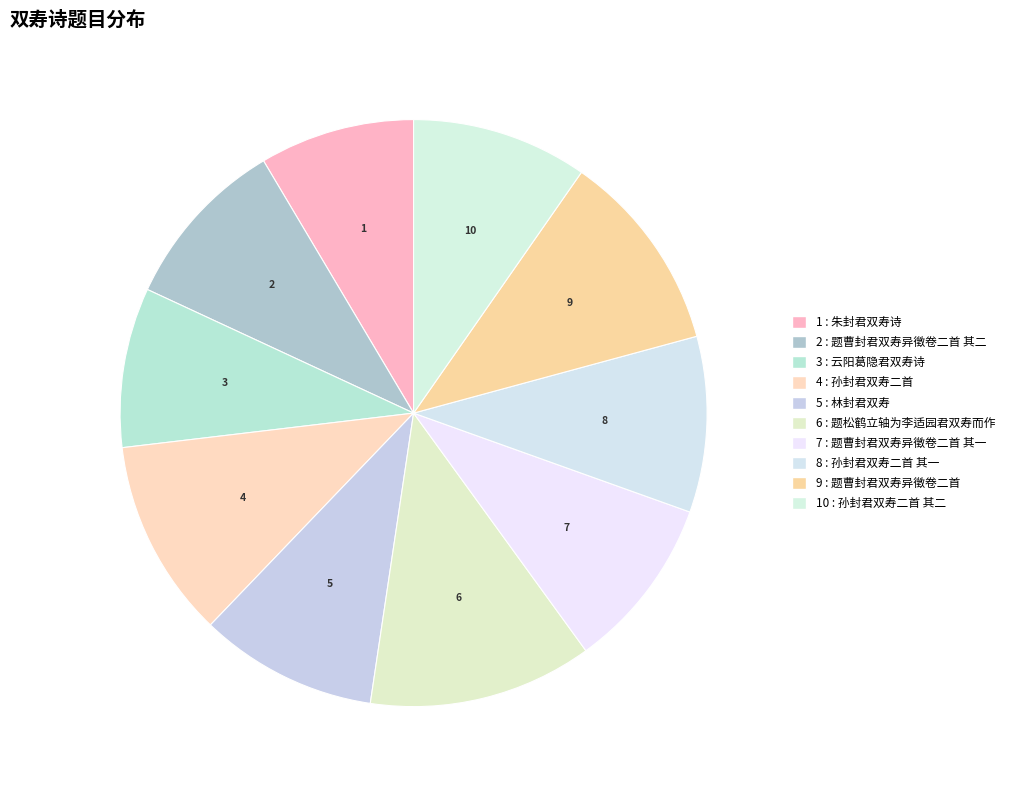

How many segments does this pie chart have?

10